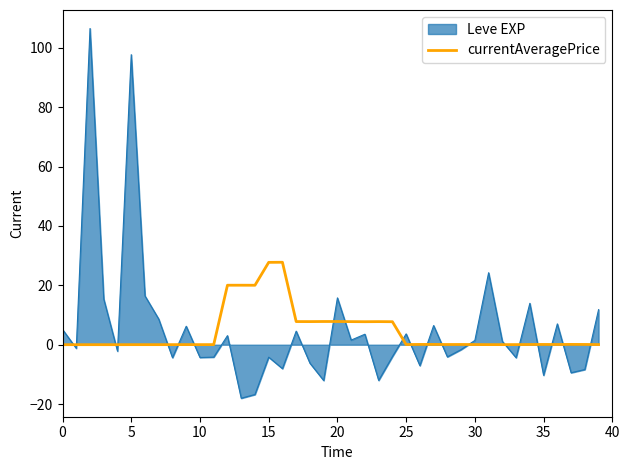

List the series in order of their peak value, lowest first.

currentAveragePrice, Leve EXP